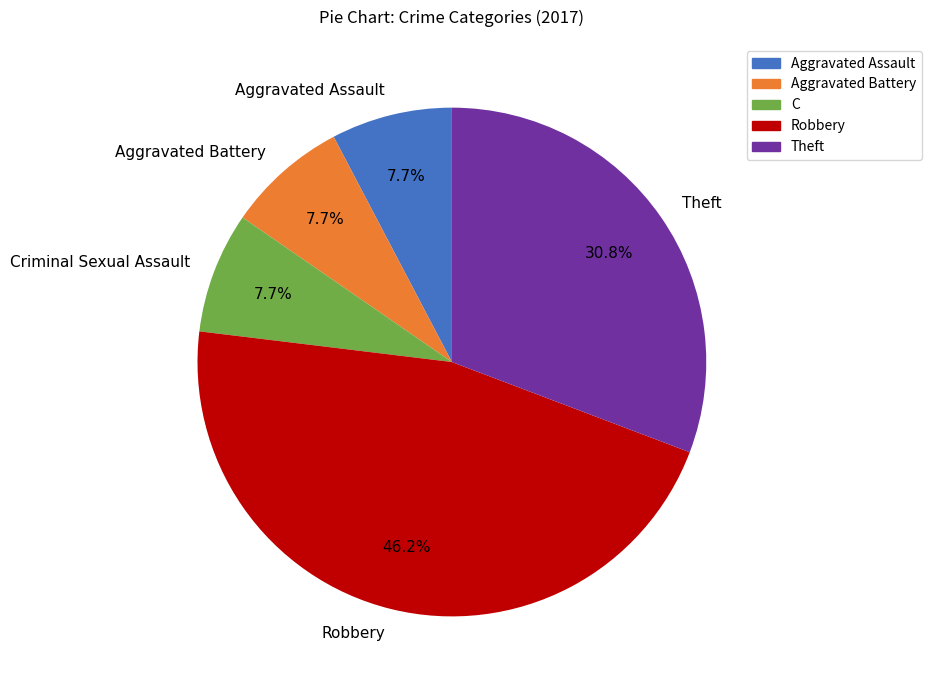

To the nearest percent, what percentage of the pie is Aggravated Assault?

8%